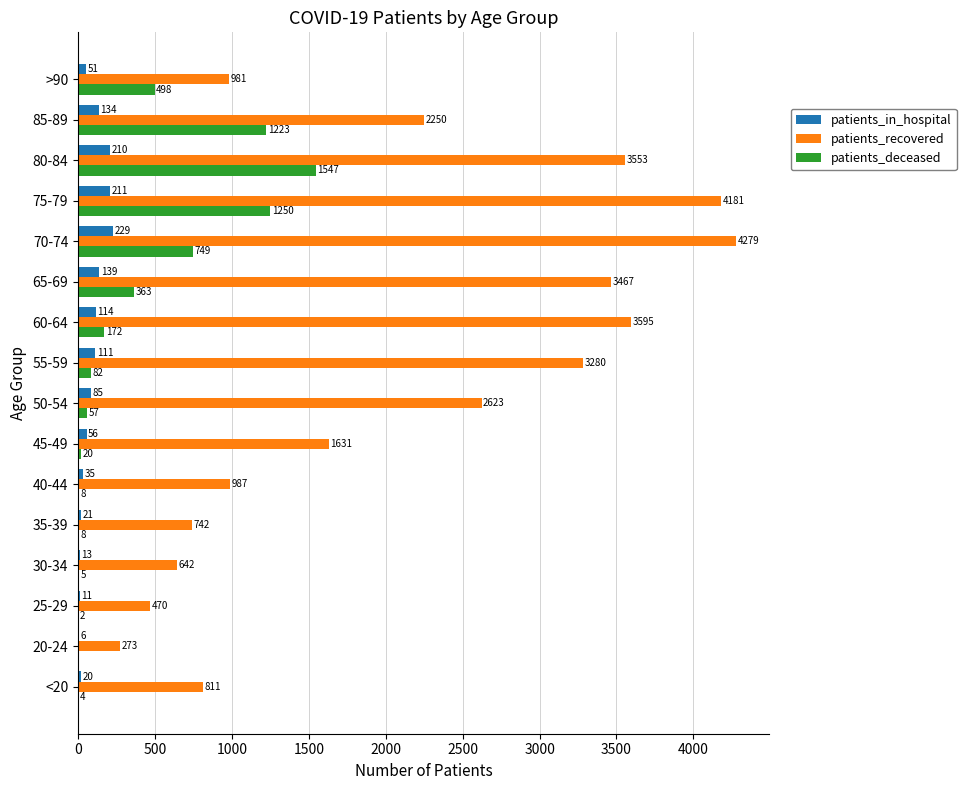

Between 40-44 and 70-74, which series saw the biggest shift?

patients_recovered